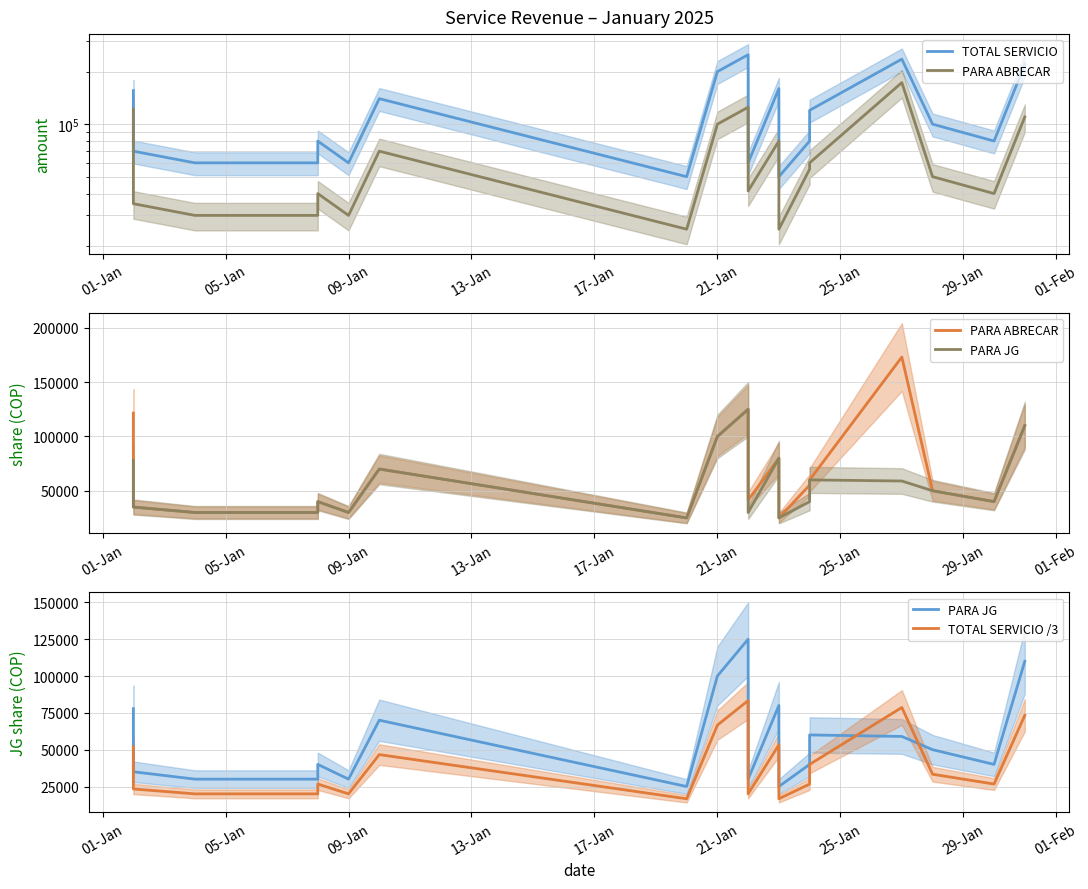

How many interior local valleys does the PARA ABRECAR series have?

5